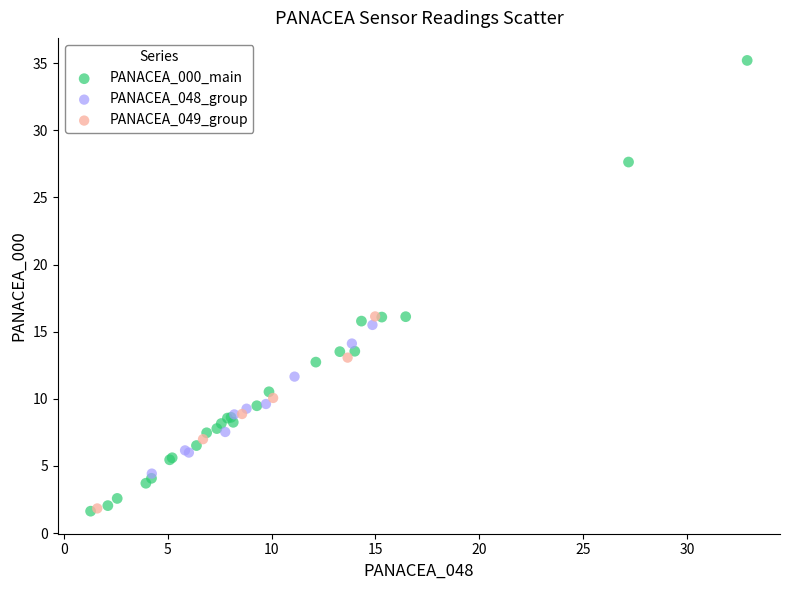

Which series has the widest spread of Y values?

PANACEA_000_main